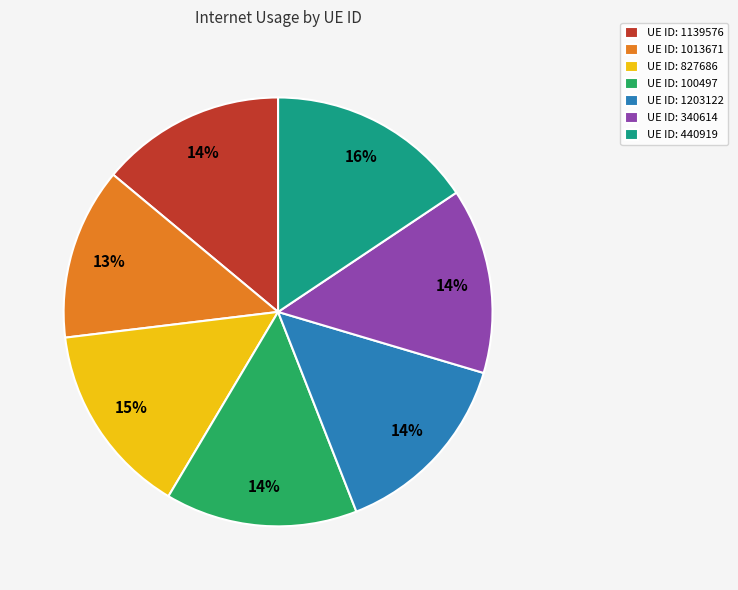

Which slice is the largest?

UE ID: 440919